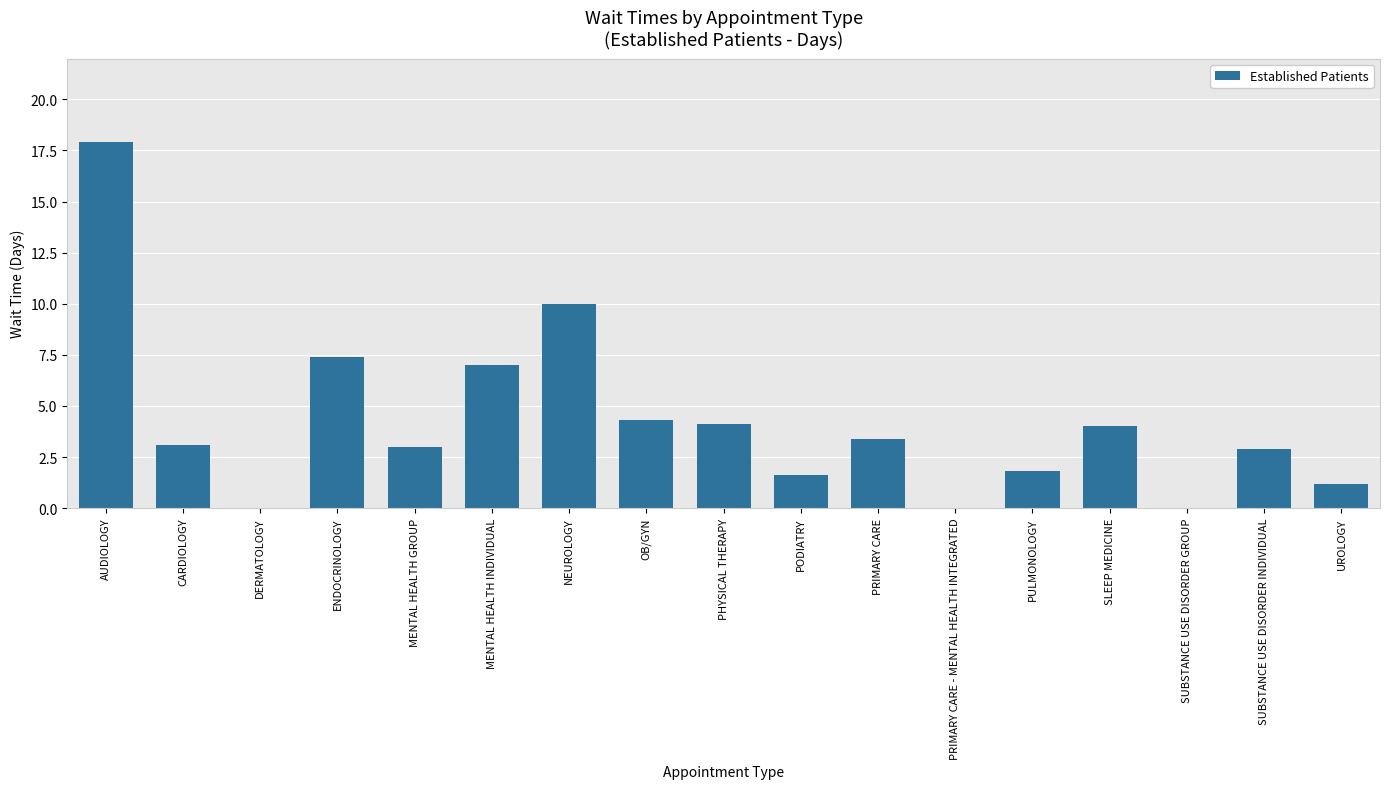

What is the sum of all values?

71.7